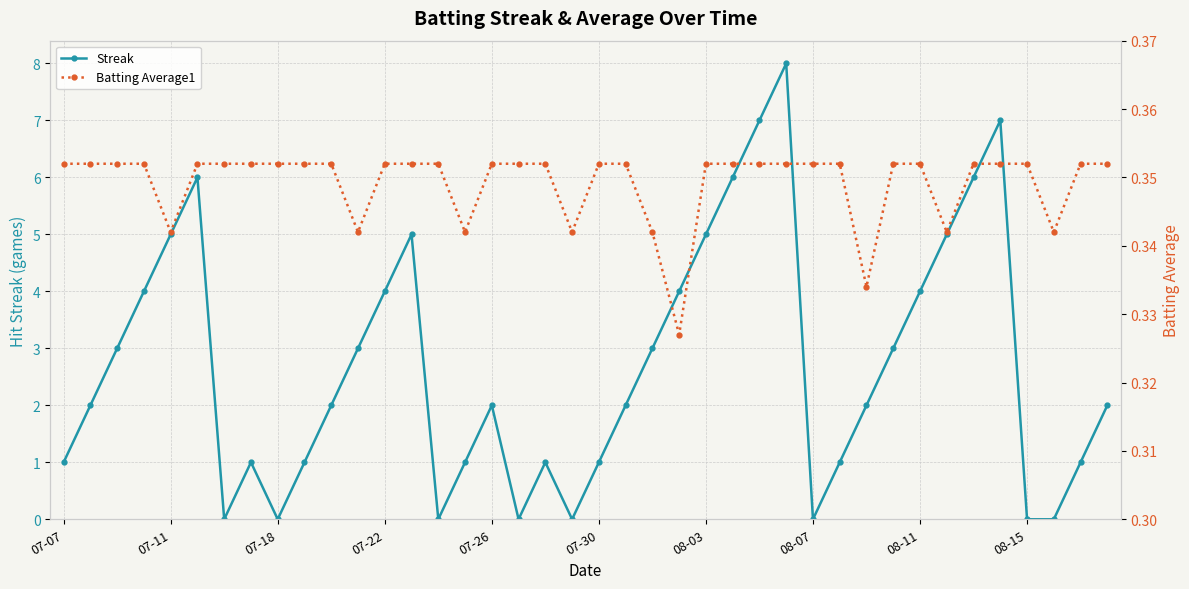

What is the average value of the Batting Average1 series?

0.3